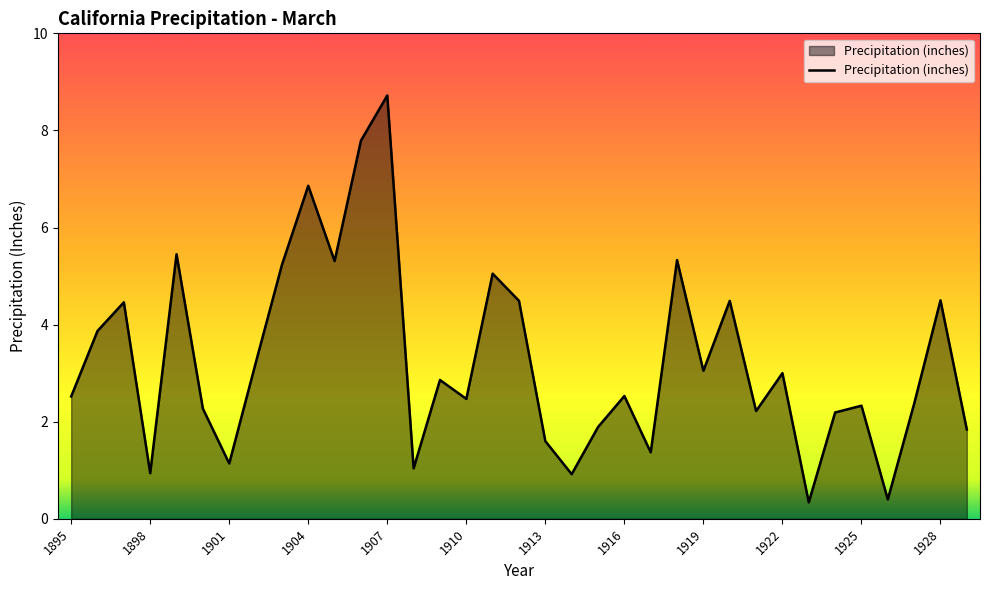

What is the smallest value displayed?

0.3